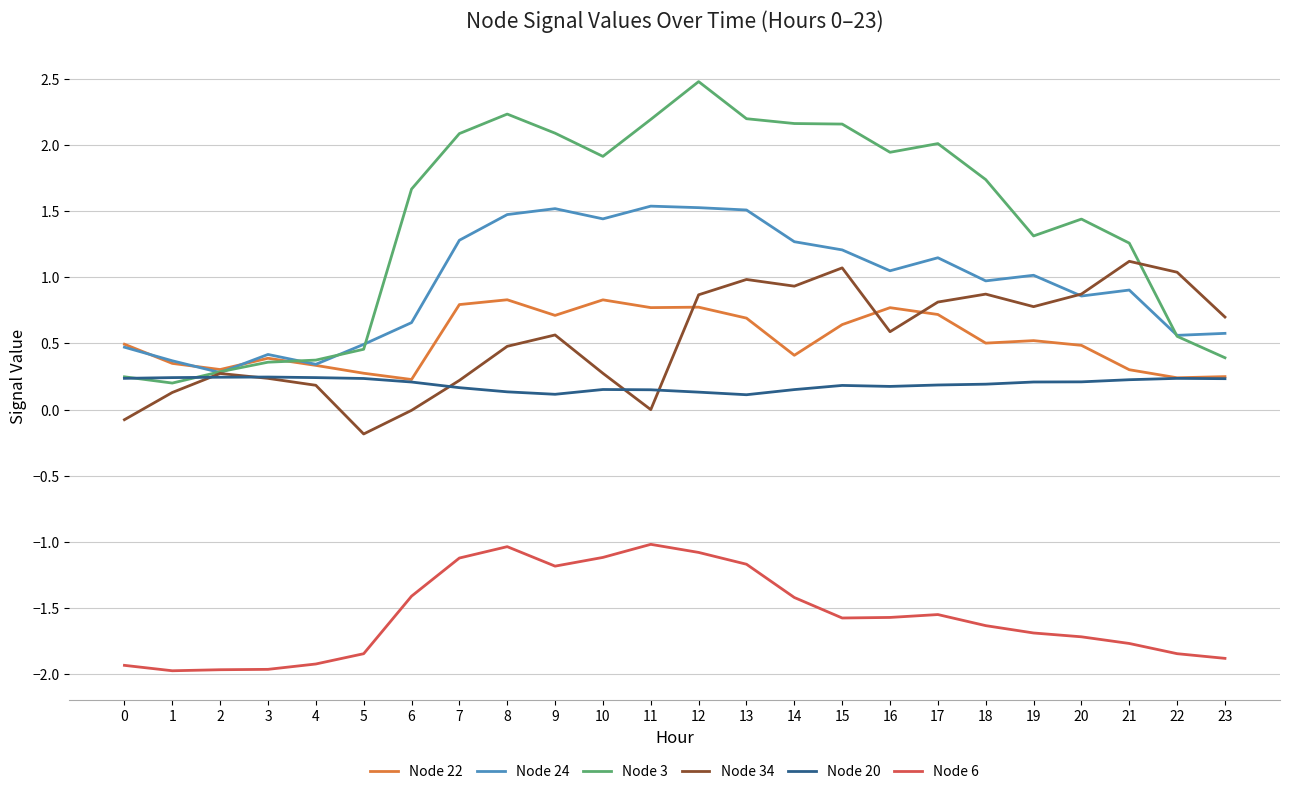

Which series has the largest range (max minus min)?

Node 3